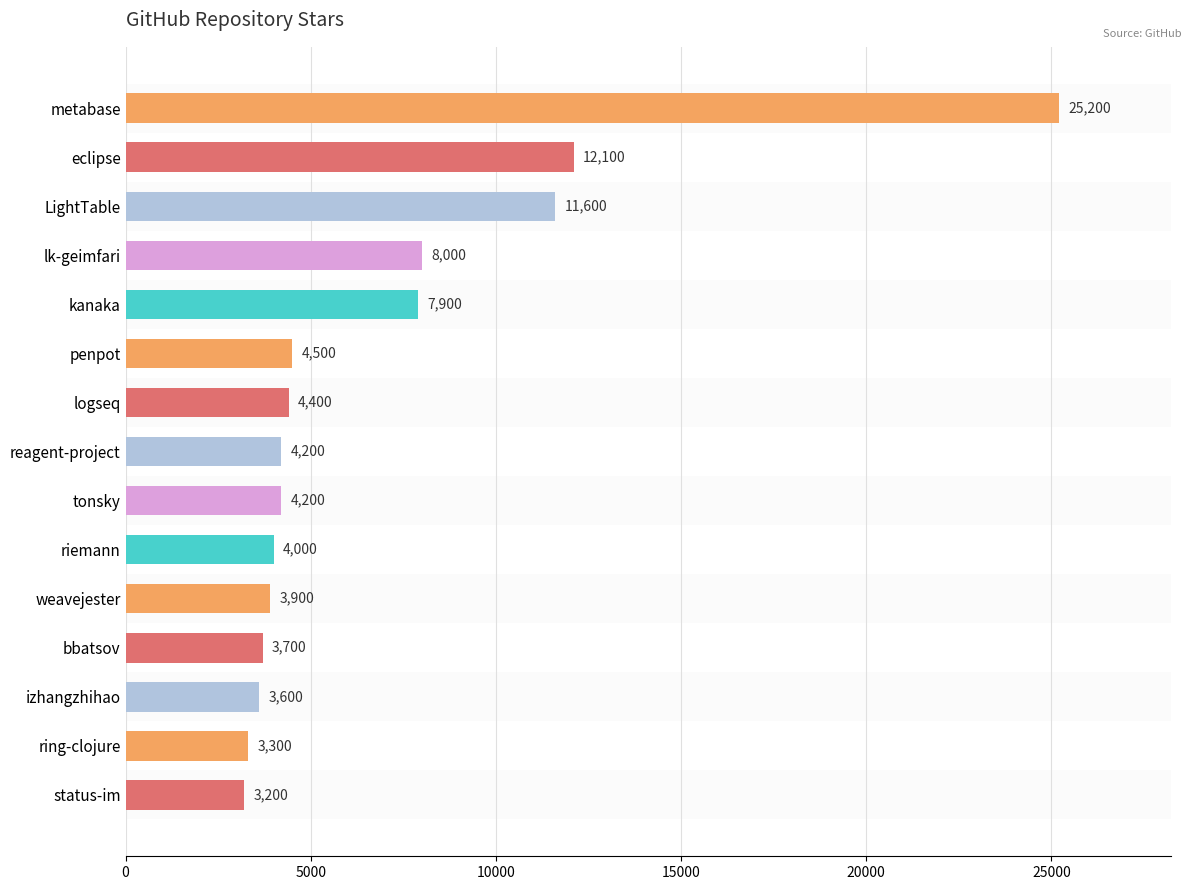

Reading top to bottom, transcribe all the data shown in this chart.

metabase=25200	eclipse=12100	LightTable=11600	lk-geimfari=8000	kanaka=7900	penpot=4500	logseq=4400	reagent-project=4200	tonsky=4200	riemann=4000	weavejester=3900	bbatsov=3700	izhangzhihao=3600	ring-clojure=3300	status-im=3200